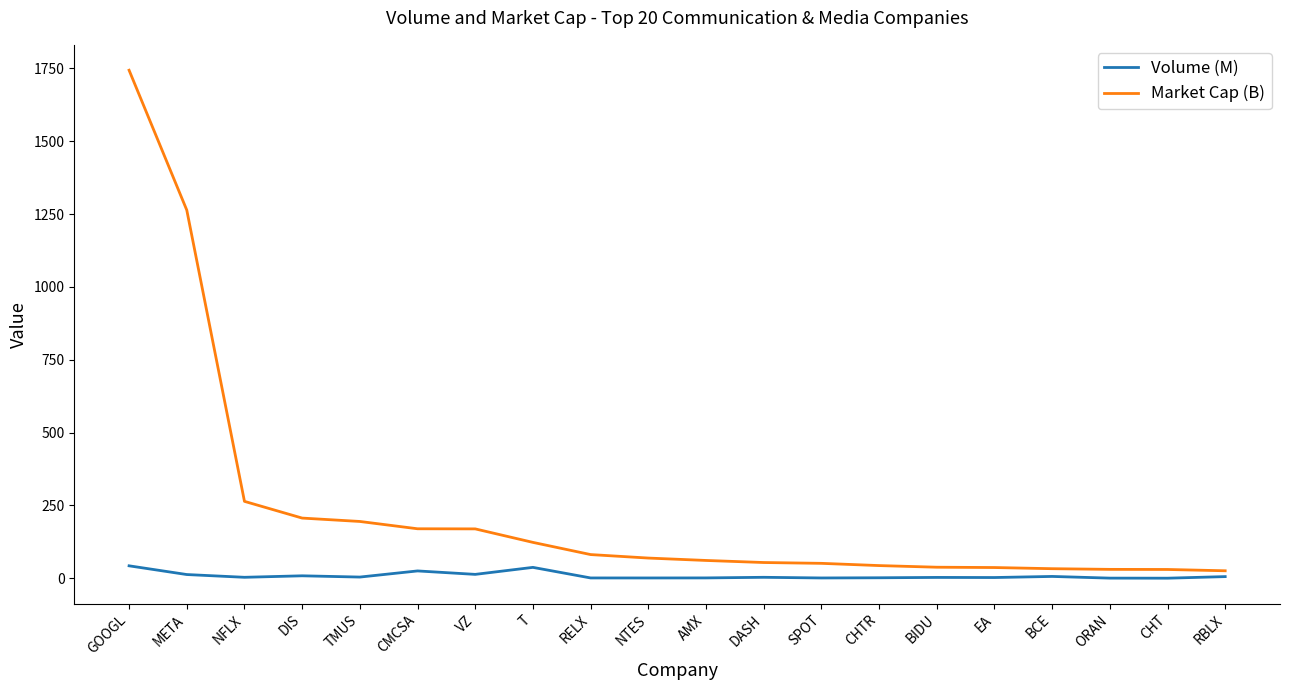

What are all the series names shown in the legend?

Volume (M), Market Cap (B)